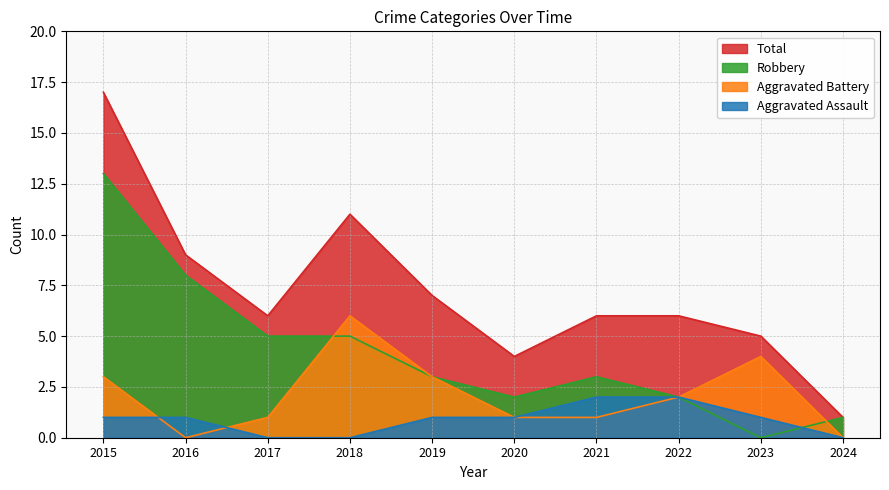

Rank the series at 2019 from lowest to highest value.

Aggravated Assault, Aggravated Battery, Robbery, Total